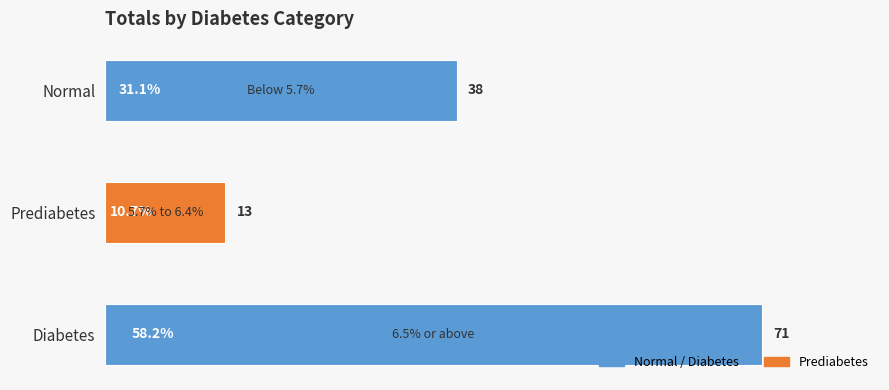

What is the difference between the maximum and minimum values?

58